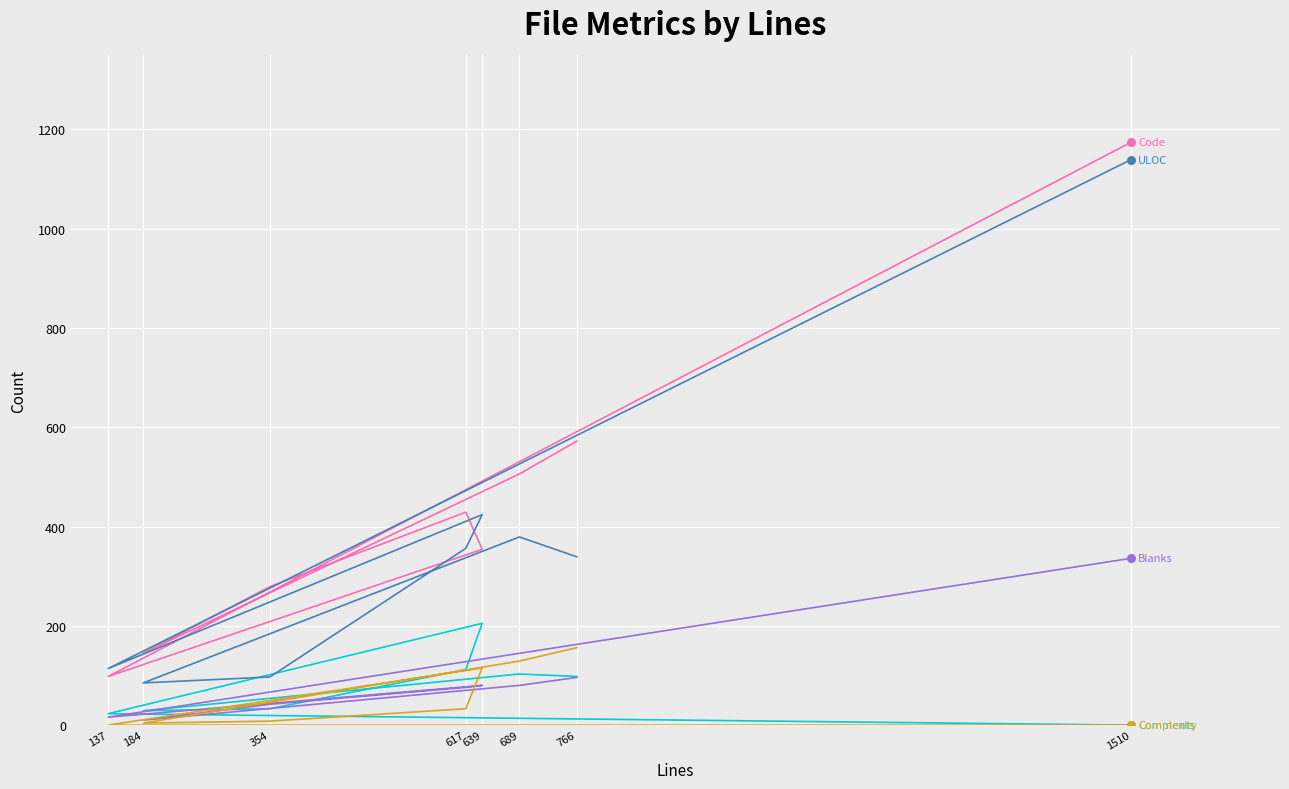

What are all the series names shown in the legend?

Code, Comments, Blanks, Complexity, ULOC